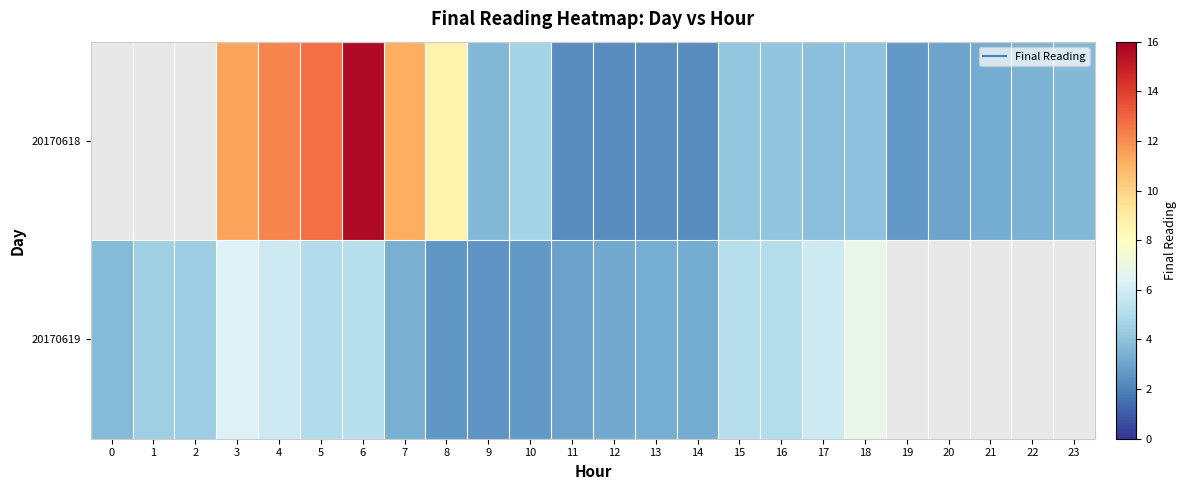

Between 8 and 16, which series saw the biggest shift?

row_0